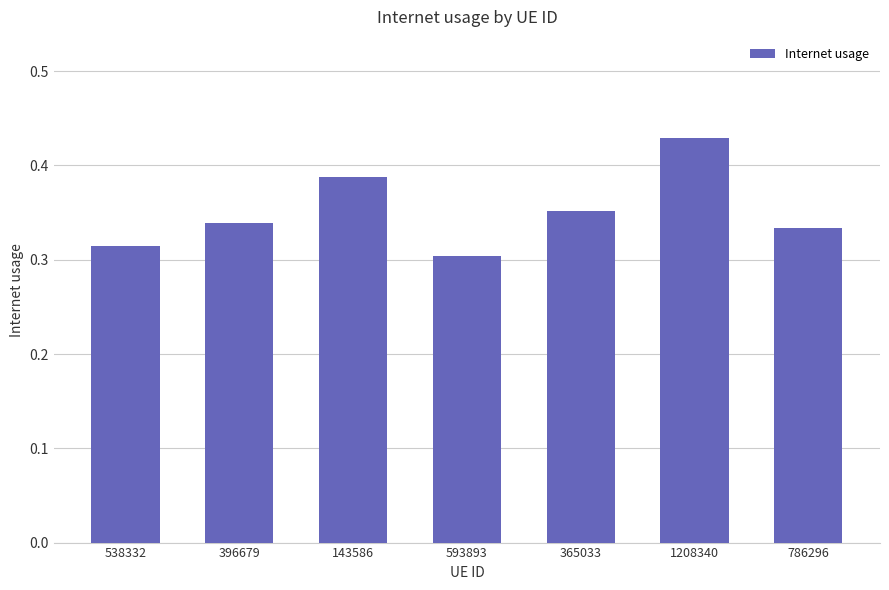

What is the sum of all values?

2.5